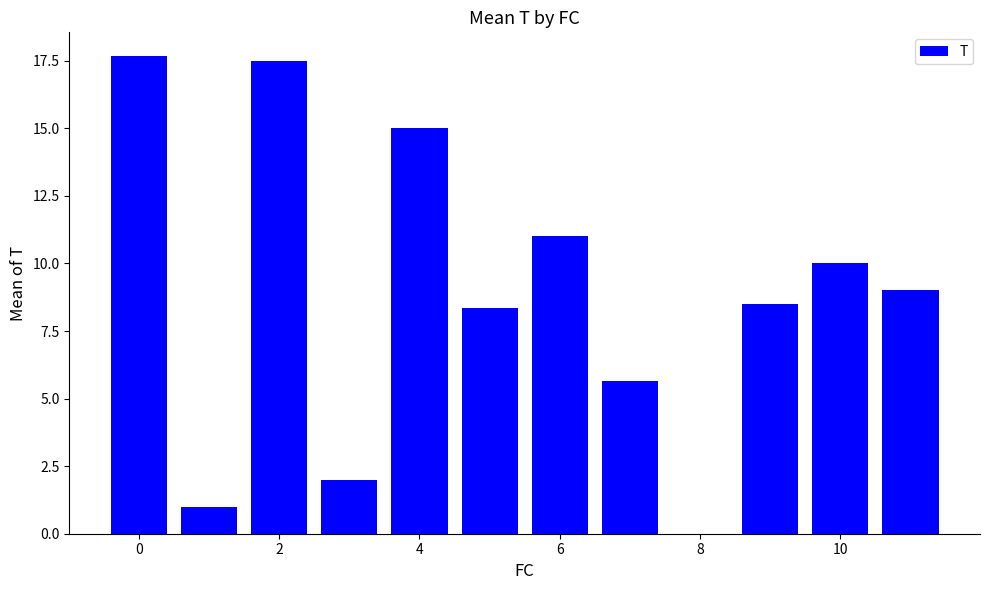

What is the minimum value shown in the chart?

1.0